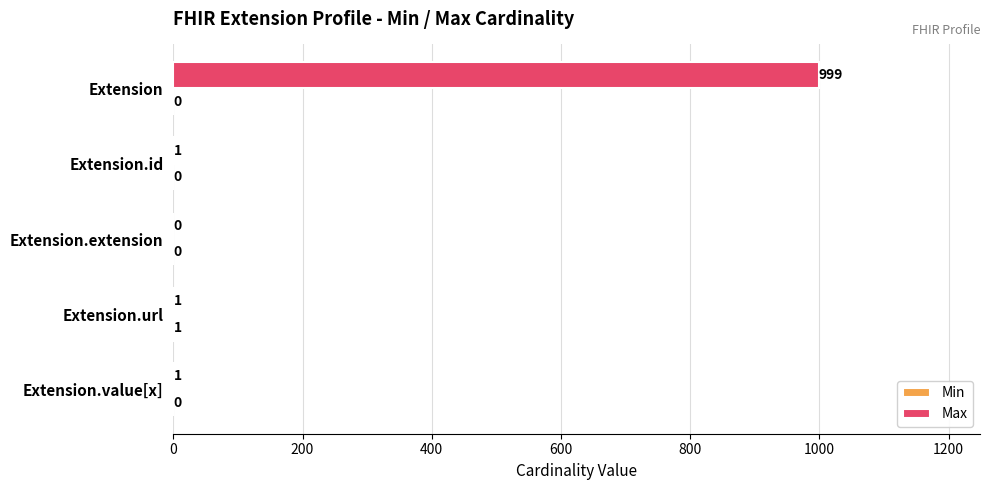

The Max series shows 999 at Extension. True or false?

True